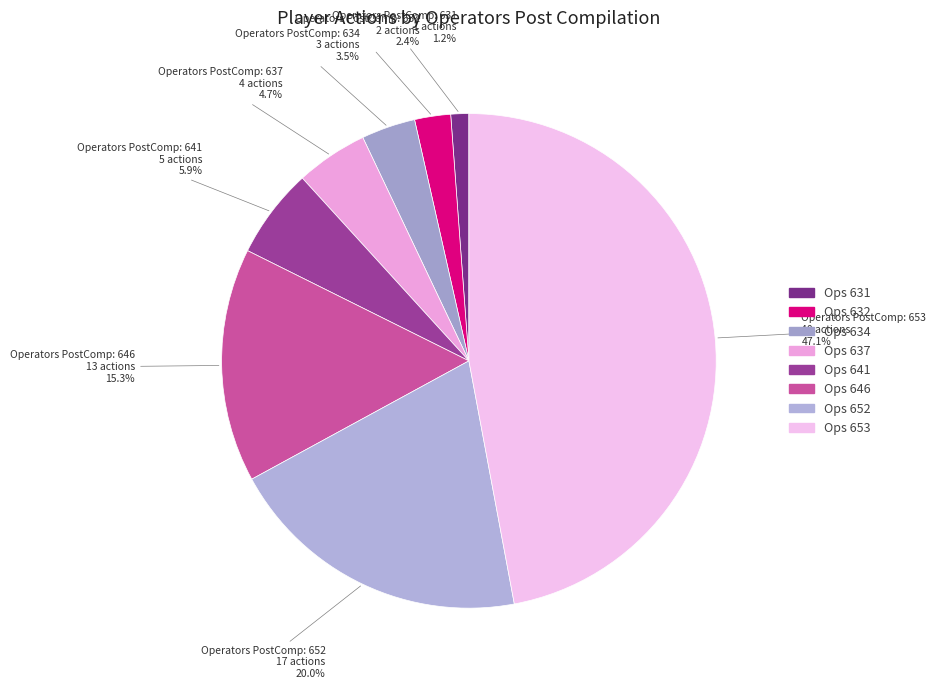

Is there a majority slice in this chart?

No